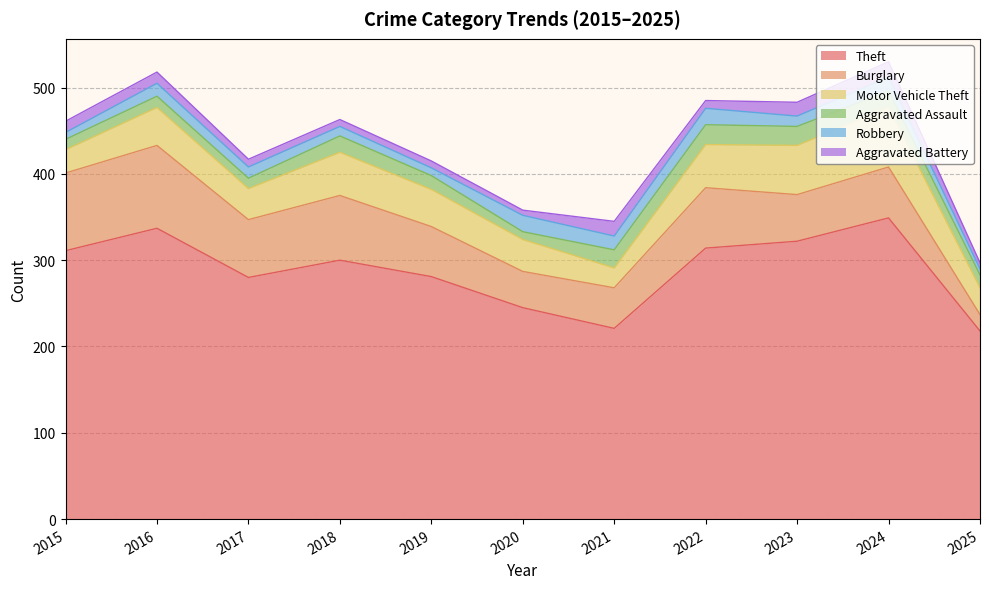

Where is Aggravated Battery nearest to the value 12?

2015